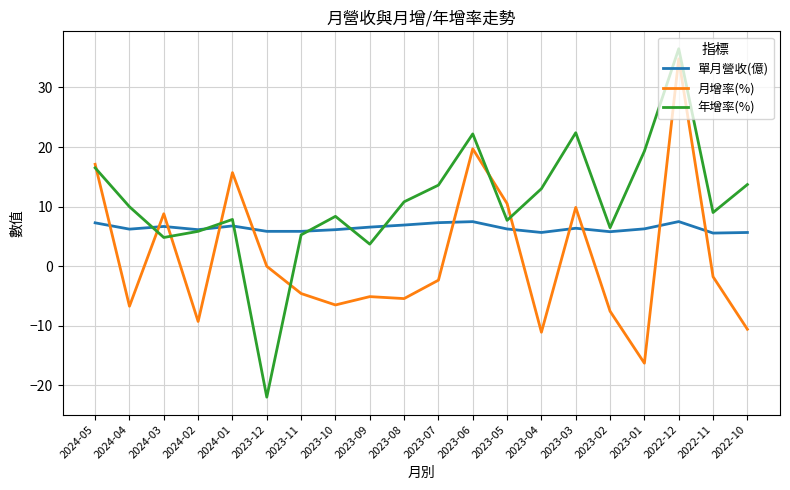

What is the total value across all series at 2023-04?

7.6